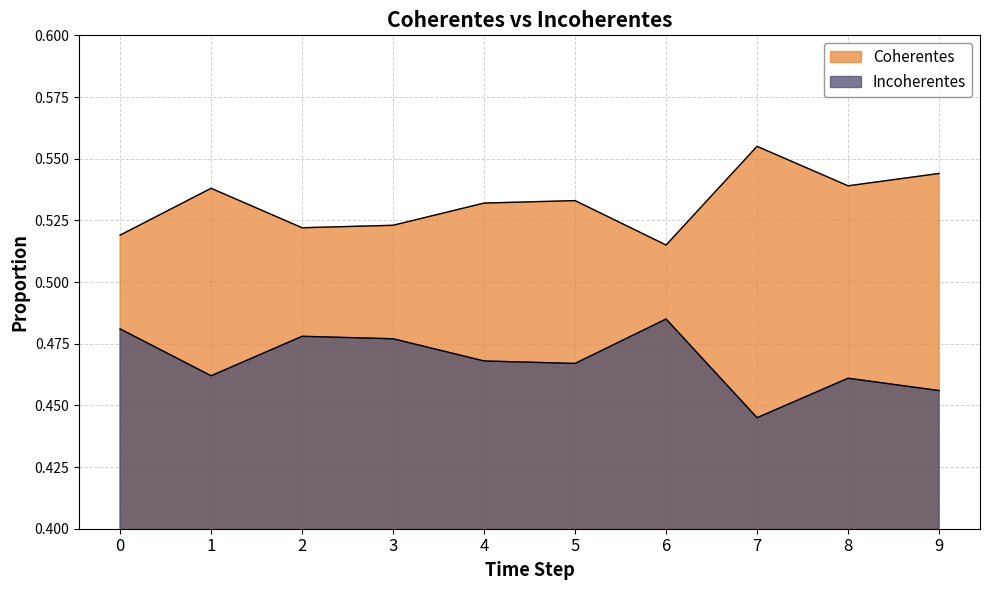

Where is Incoherentes nearest to the value 0?

7